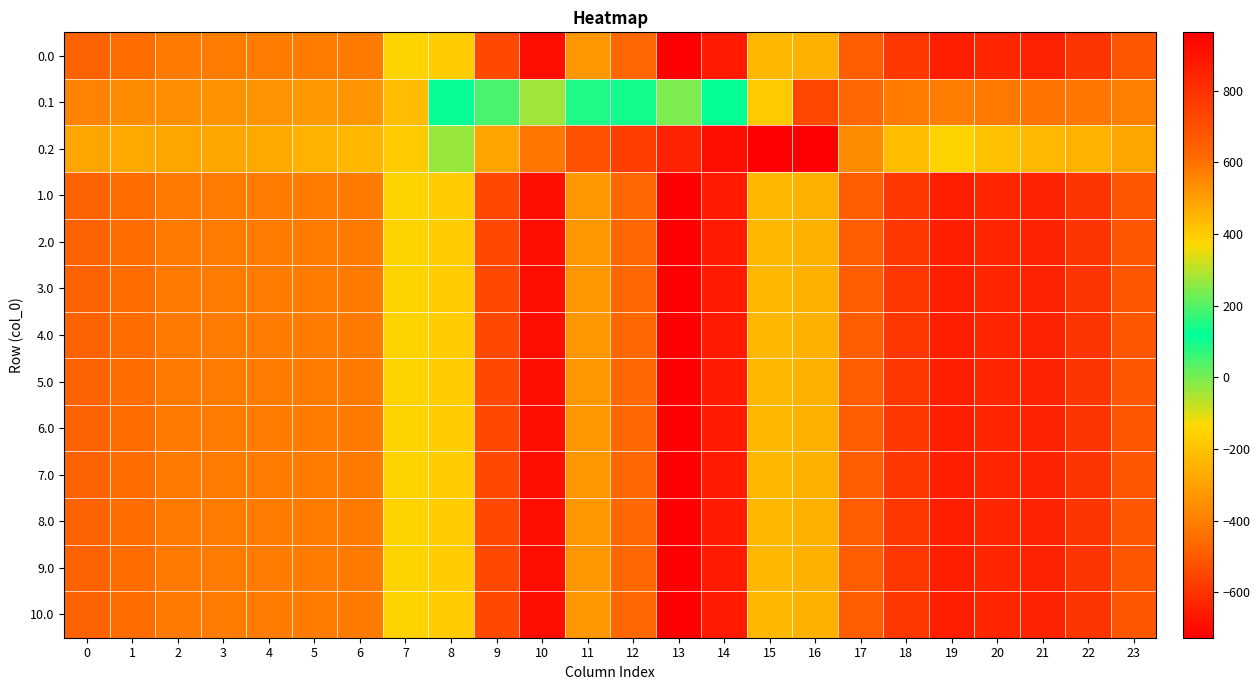

What is the smallest value displayed?

-726.6